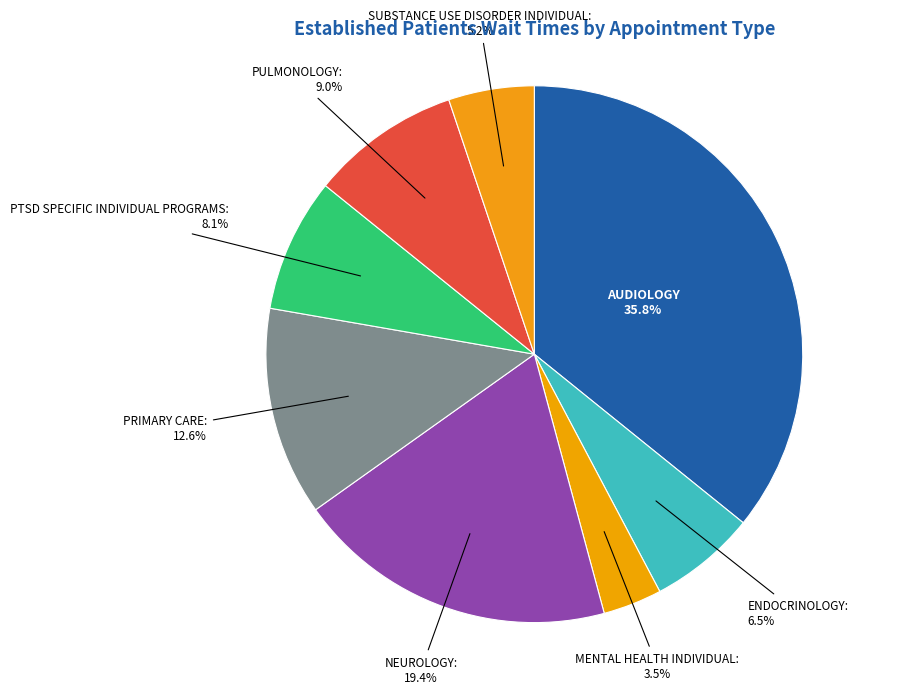

To the nearest percent, what is the average slice percentage?

12%